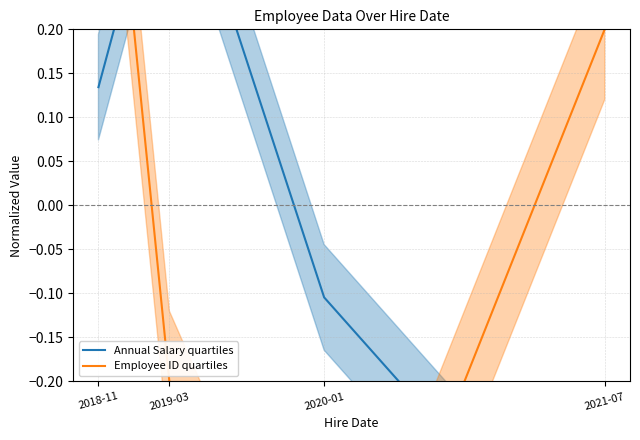

Count the number of categories in the chart.

4